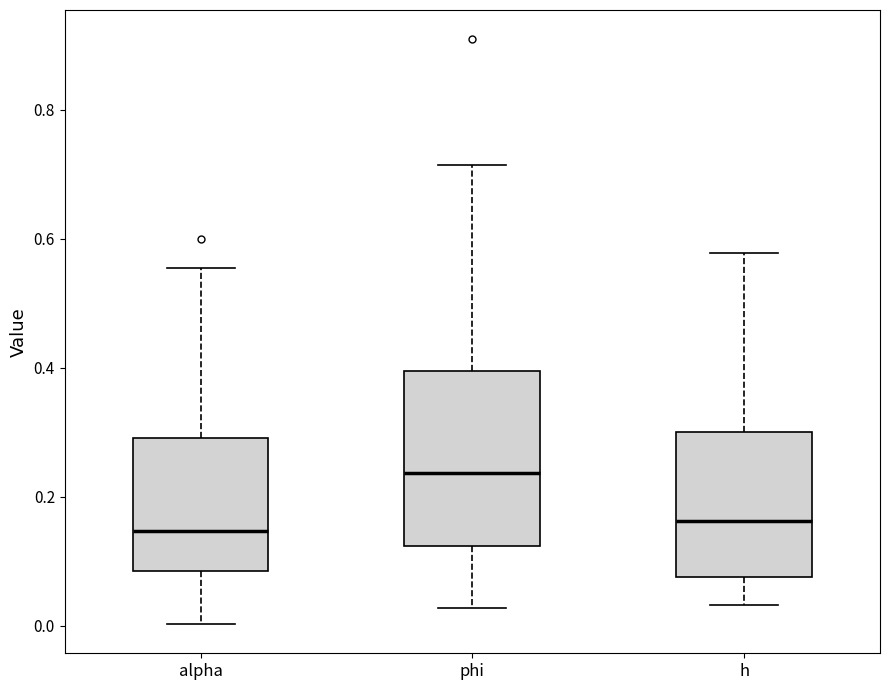

Reading left to right, read every box against the y-axis: the position of its median line, the range the box covers, and the ends of its whiskers. The values are not printed on the chart, so give them approximately, as read against the axis.

alpha: median 0.14, box 0.08 to 0.30, whiskers 0.00 to 0.56
phi: median 0.24, box 0.12 to 0.40, whiskers 0.02 to 0.72
h: median 0.16, box 0.08 to 0.30, whiskers 0.04 to 0.58